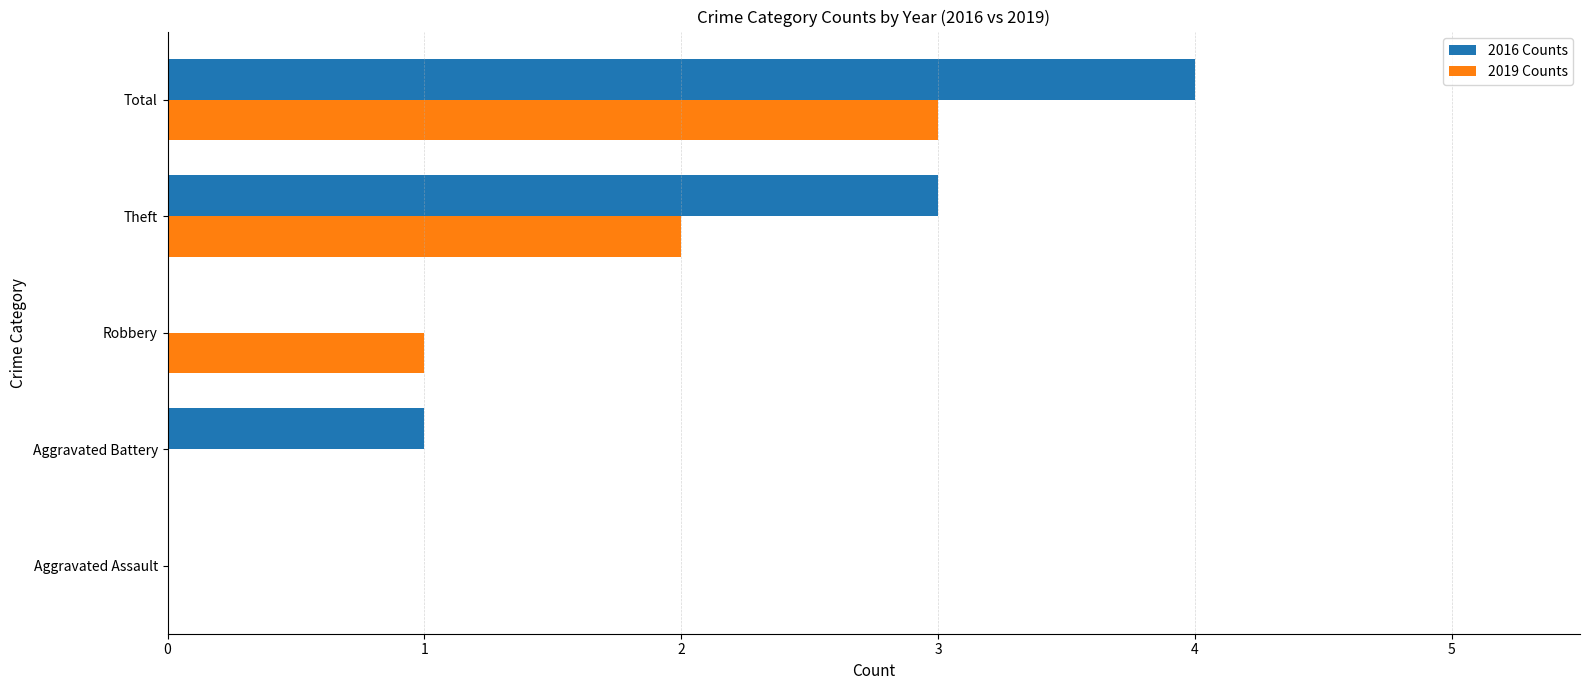

Is the value of 2019 Counts at Aggravated Battery greater than the value of 2016 Counts at Total?

No